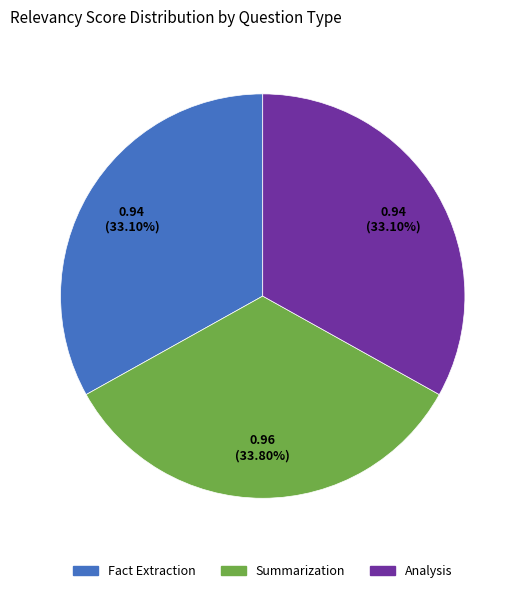

Combined, do Summarization and Fact Extraction account for over 50%?

Yes